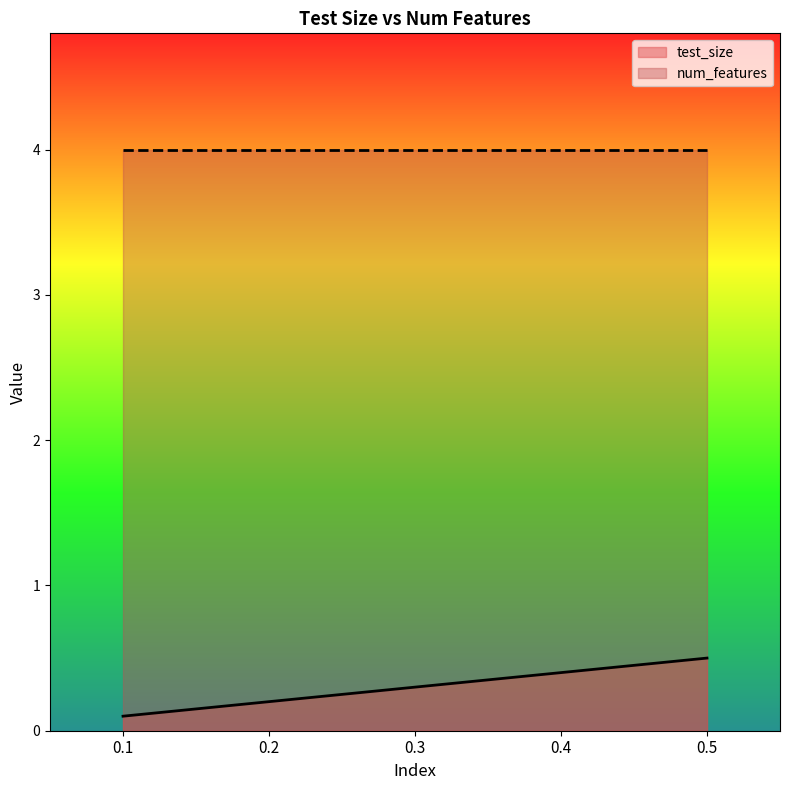

The value at 0.4 is 0.7. True or false?

False